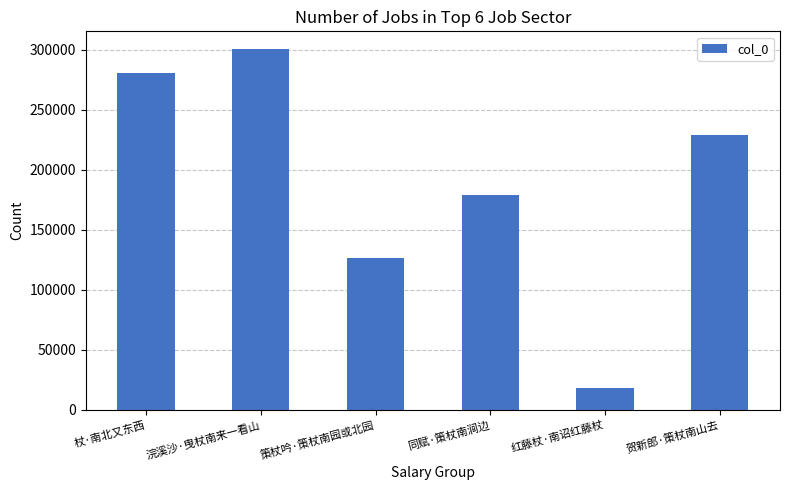

Which category has the highest value across all series?

浣溪沙·曳杖南来一看山